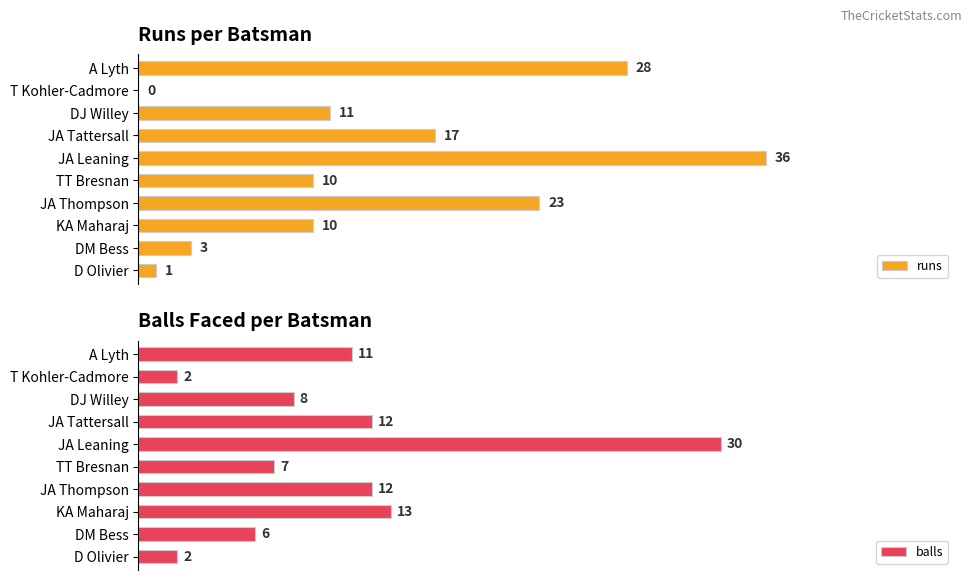

Where is balls nearest to the value 16?

KA Maharaj